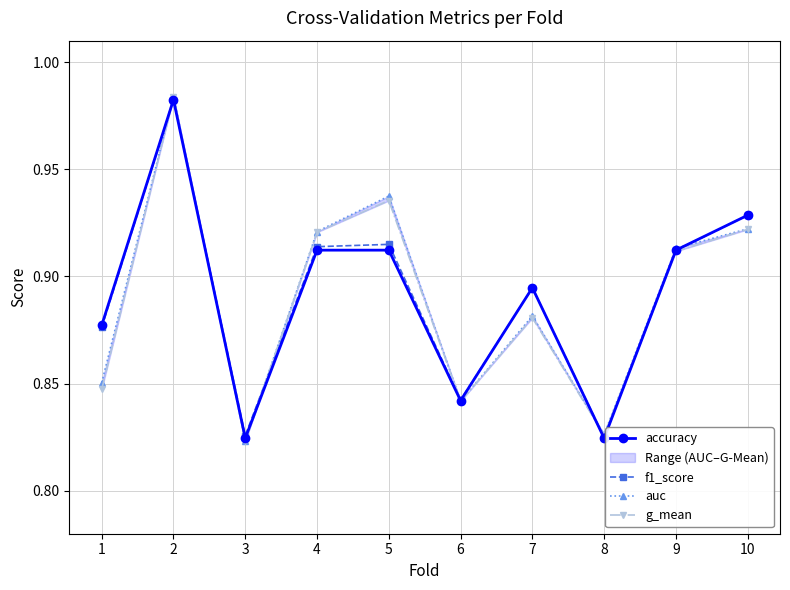

Reading left to right, extract all data points from this chart.

accuracy: 1=0.9	2=1.0	3=0.8	4=0.9	5=0.9	6=0.8	7=0.9	8=0.8	9=0.9	10=0.9
f1_score: 1=0.9	2=1.0	3=0.8	4=0.9	5=0.9	6=0.8	7=0.9	8=0.8	9=0.9	10=0.9
auc: 1=0.9	2=1.0	3=0.8	4=0.9	5=0.9	6=0.8	7=0.9	8=0.8	9=0.9	10=0.9
g_mean: 1=0.8	2=1.0	3=0.8	4=0.9	5=0.9	6=0.8	7=0.9	8=0.8	9=0.9	10=0.9